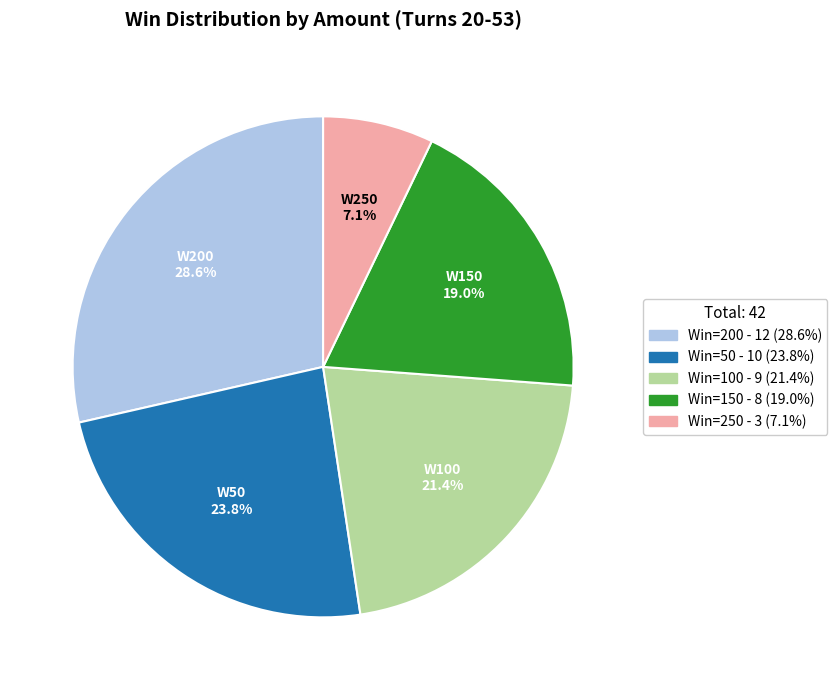

Does any single category account for the majority?

No